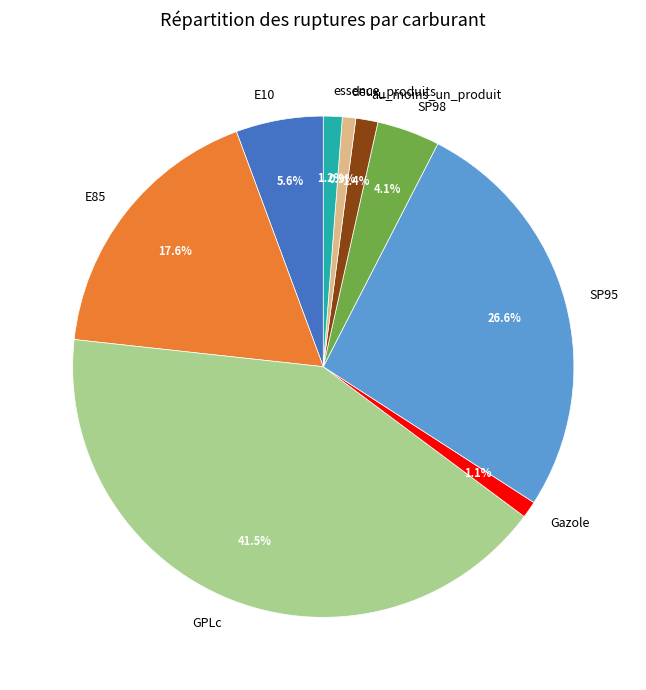

Between SP95 and GPLc, which is larger?

GPLc